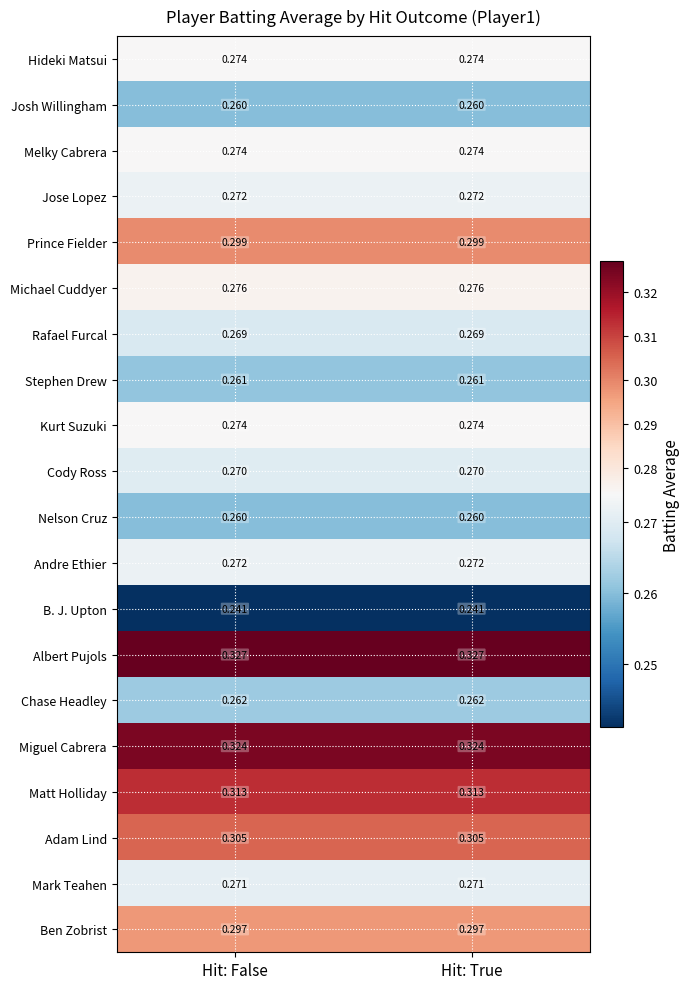

Count the number of categories in the chart.

2